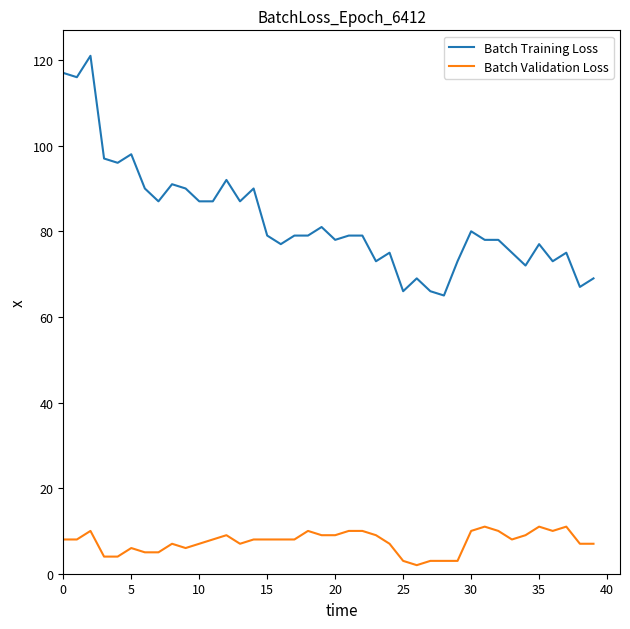

True or false: Batch Validation Loss has more than 0 interior local peaks.

True